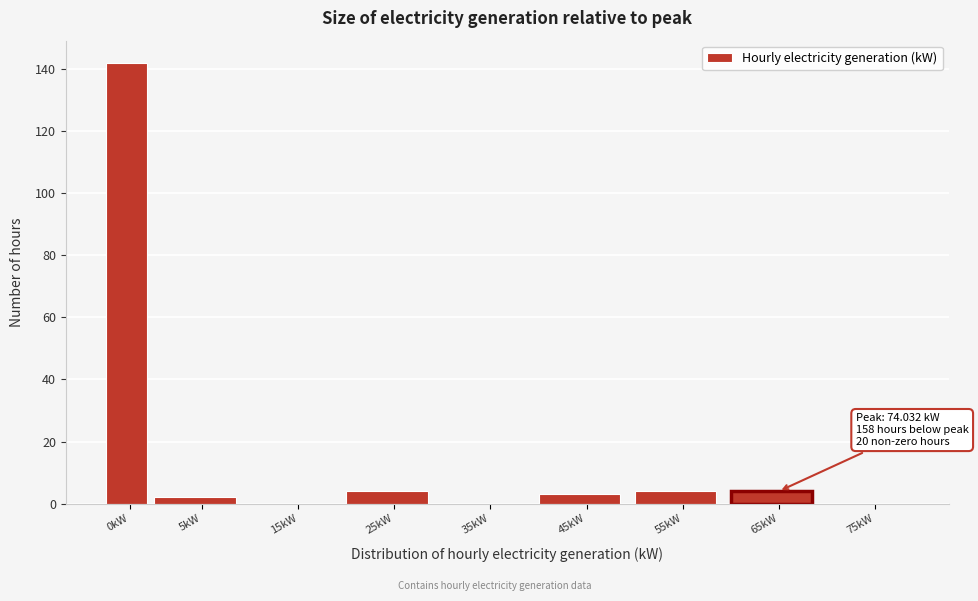

Reading left to right, what are all the values shown in this chart?

0kW=142	5kW=2	15kW=0	25kW=4	35kW=0	45kW=3	55kW=4	65kW=4	75kW=0